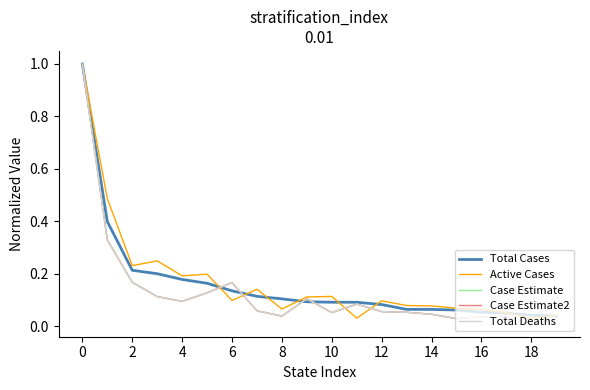

At how many categories does at least one series exceed 0?

20